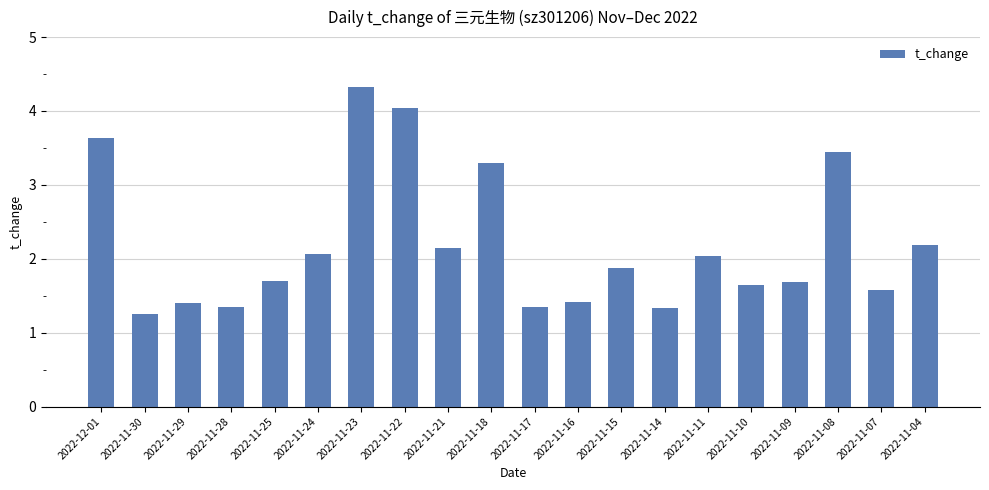

What is the change in value from 2022-11-21 to 2022-11-10?

-0.5